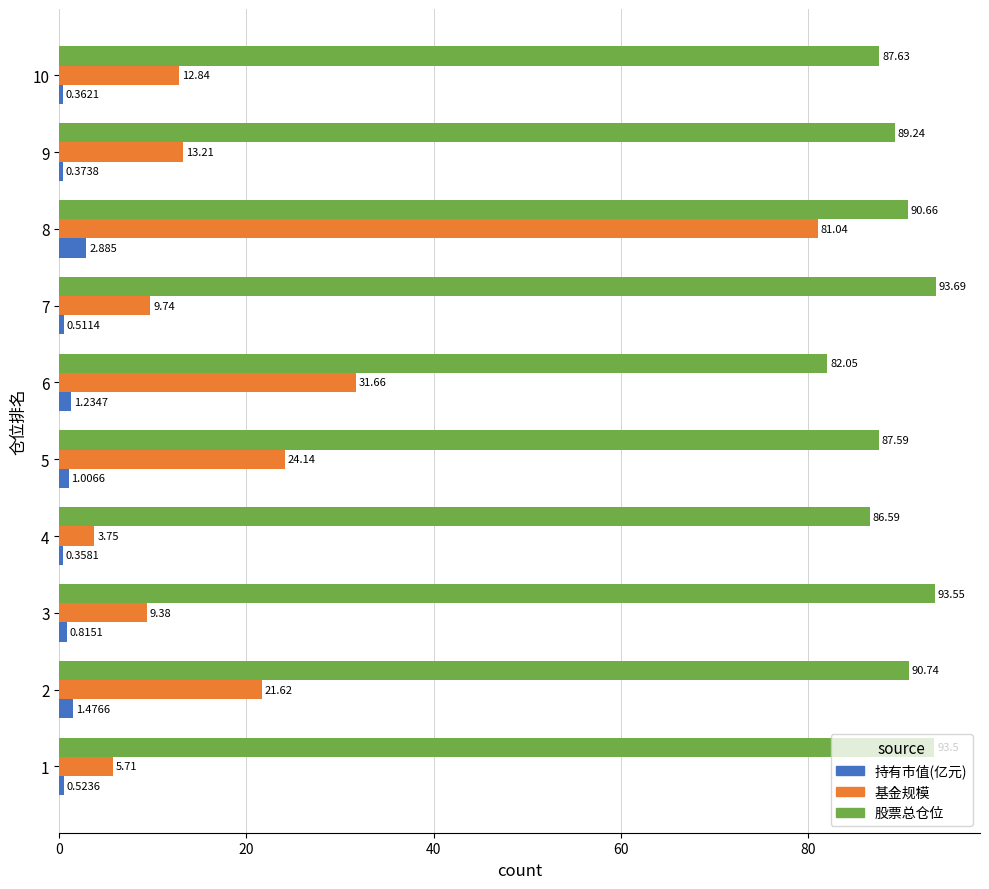

What is the difference between the second highest and second lowest values in the 持有市值(亿元) series?

1.1